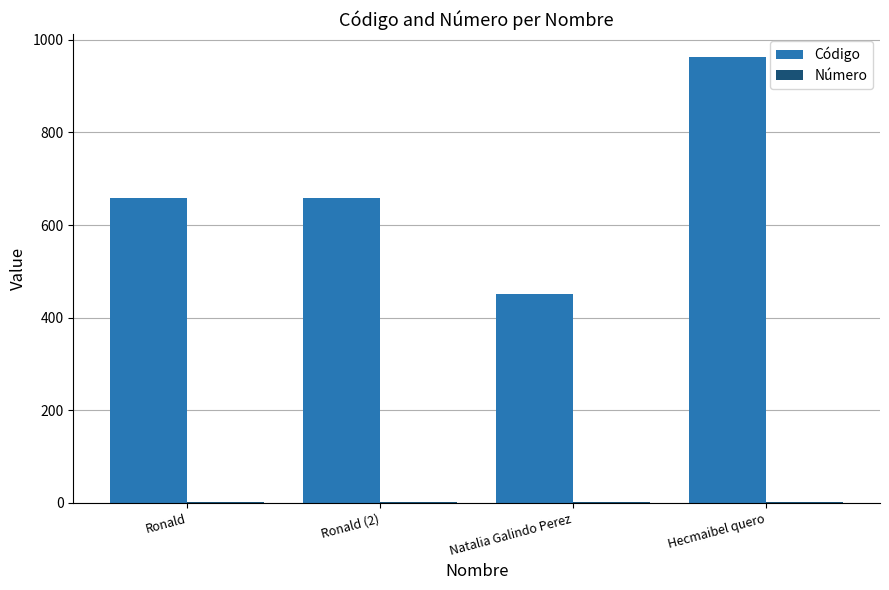

What is the maximum value for Código?

964